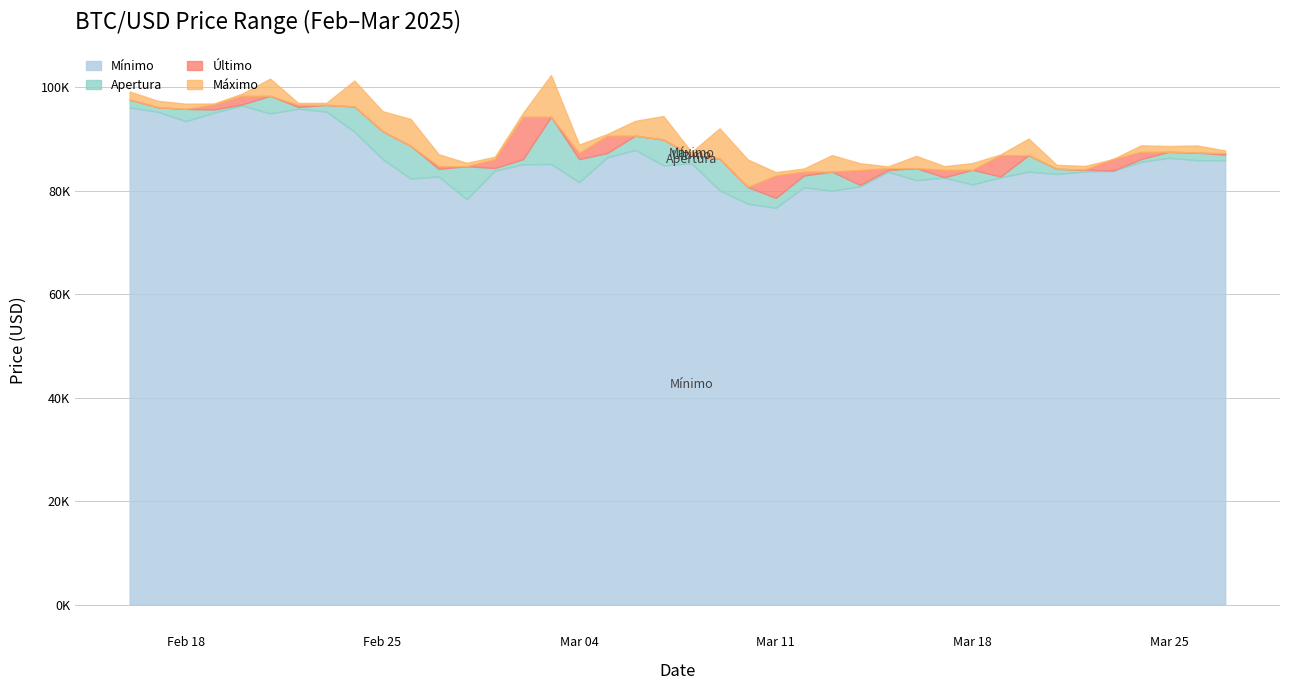

Which series changed the most between 2025-02-20 and 2025-02-28?

Mínimo